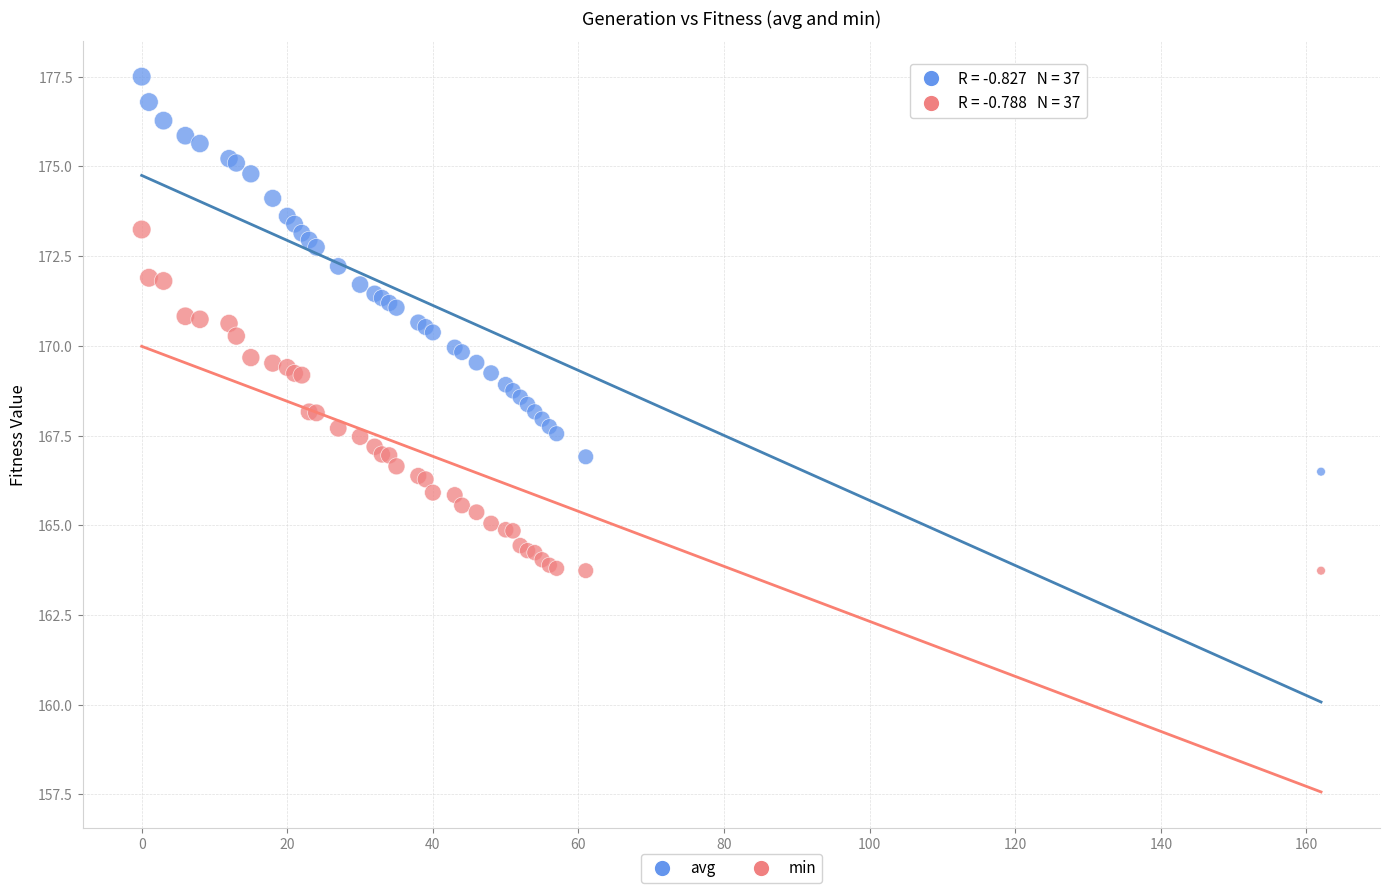

Which series has the largest Y range (max minus min)?

avg